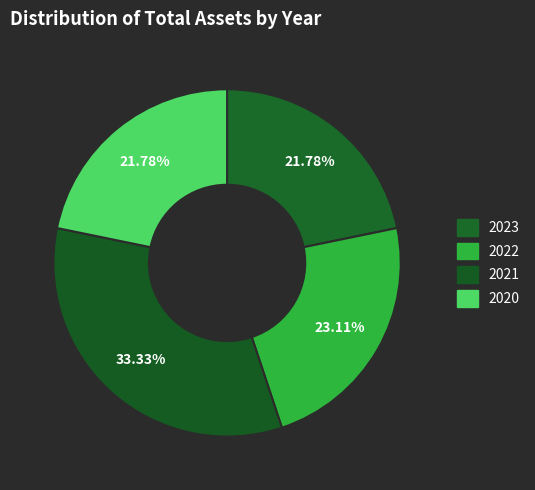

Rank the categories by value from lowest to highest.

2023, 2020, 2022, 2021